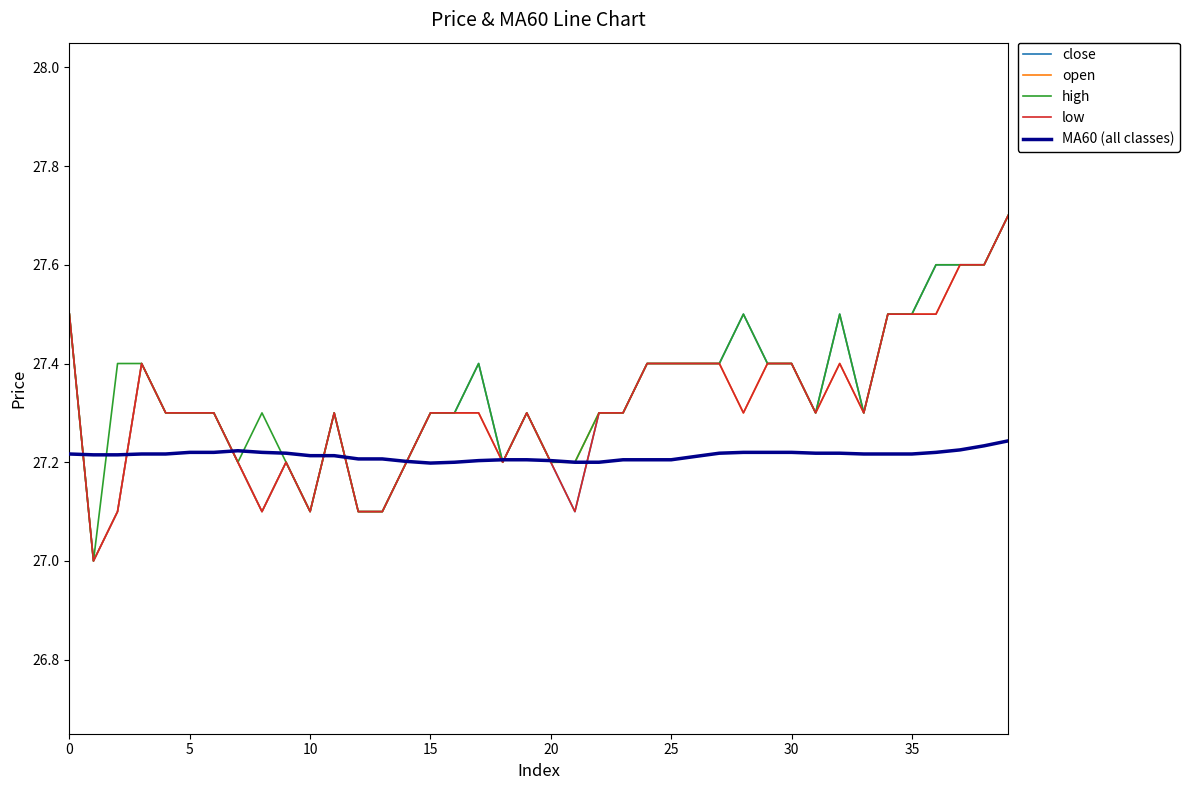

What is the minimum value shown in the chart?

27.0